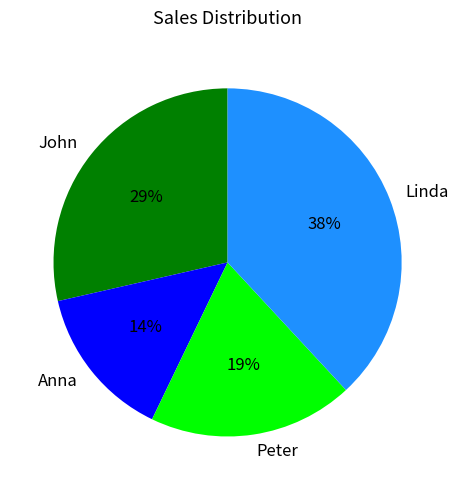

True or false: Linda accounts for 45% of the total.

False